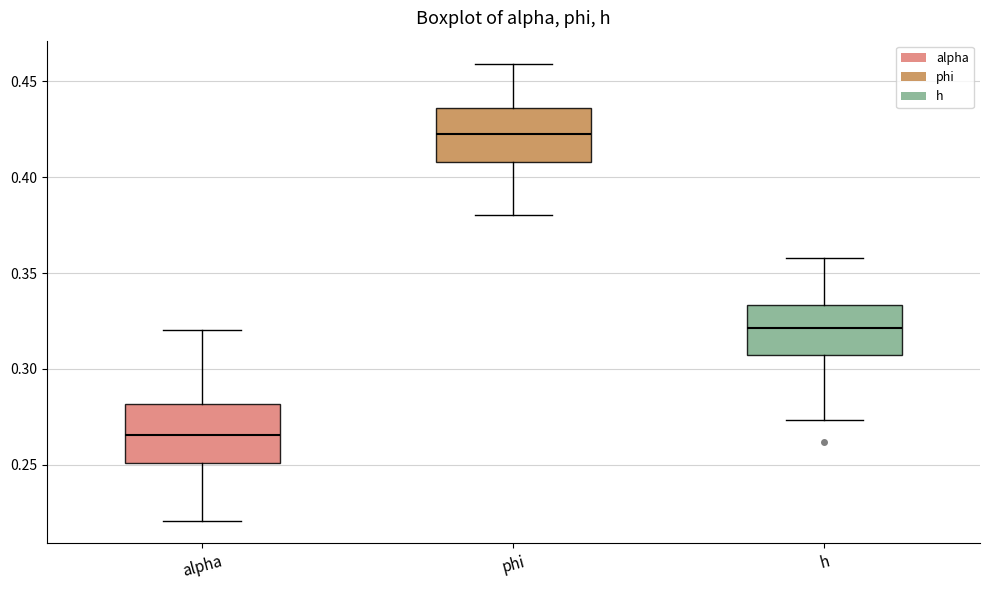

Where does the upper whisker of the box for phi end on the y-axis? The values are not printed on the chart, so give them approximately, as read against the axis.

0.460